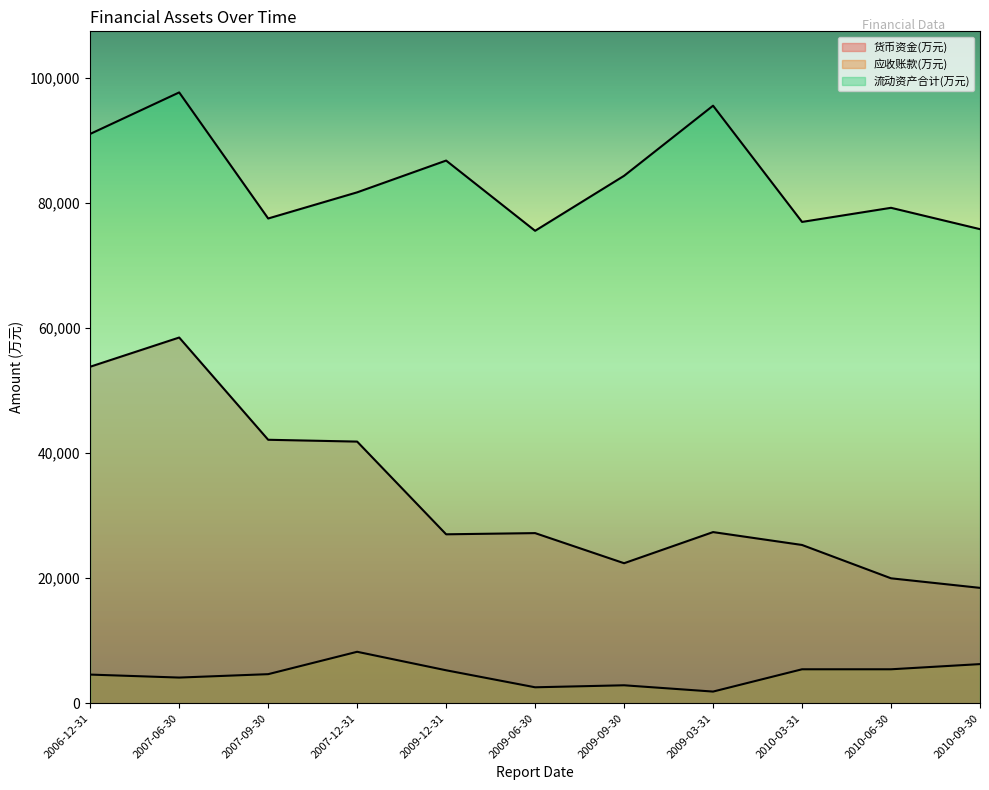

True or false: 货币资金(万元) and 流动资产合计(万元) intersect in this chart.

False